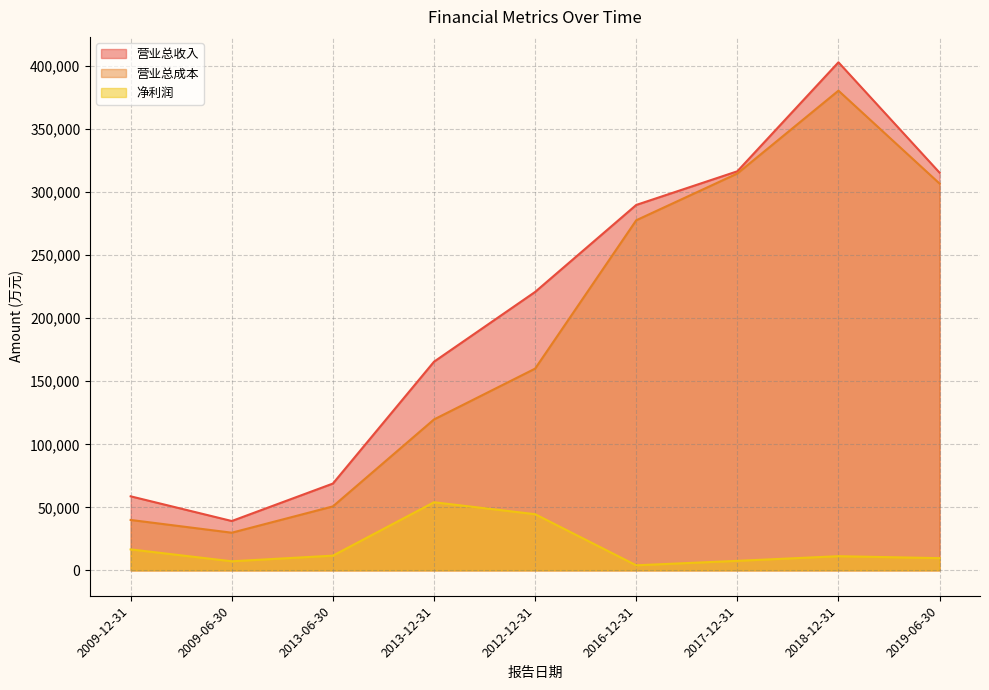

Reading left to right, list all the values displayed in this chart.

营业总收入: 2009-12-31=58728	2009-06-30=39138	2013-06-30=68853	2013-12-31=165540	2012-12-31=220899	2016-12-31=289907	2017-12-31=316612	2018-12-31=403094	2019-06-30=315524
营业总成本: 2009-12-31=39981	2009-06-30=29862	2013-06-30=50740	2013-12-31=119726	2012-12-31=160045	2016-12-31=277749	2017-12-31=314862	2018-12-31=380585	2019-06-30=306876
净利润: 2009-12-31=16618	2009-06-30=7187	2013-06-30=11661	2013-12-31=54022	2012-12-31=44550	2016-12-31=3994	2017-12-31=7535	2018-12-31=11221	2019-06-30=9680